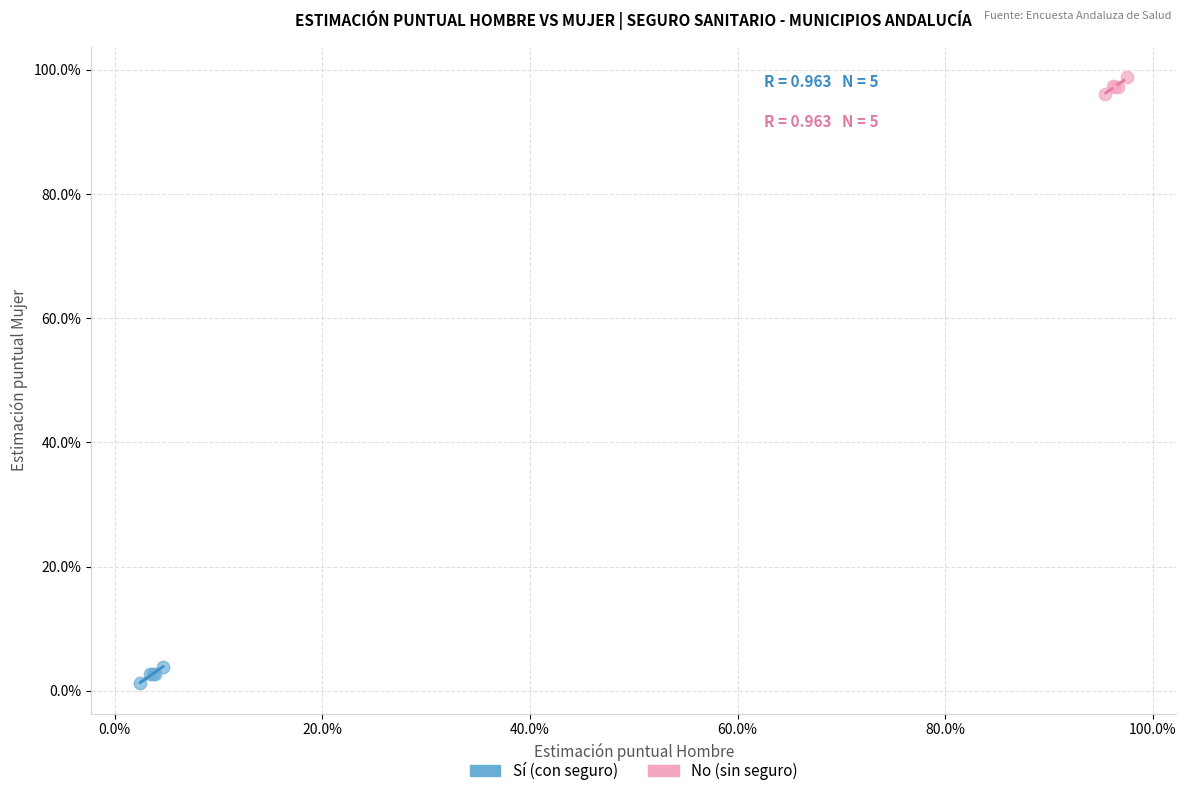

Which series reaches the minimum Y coordinate?

Sí (con seguro)